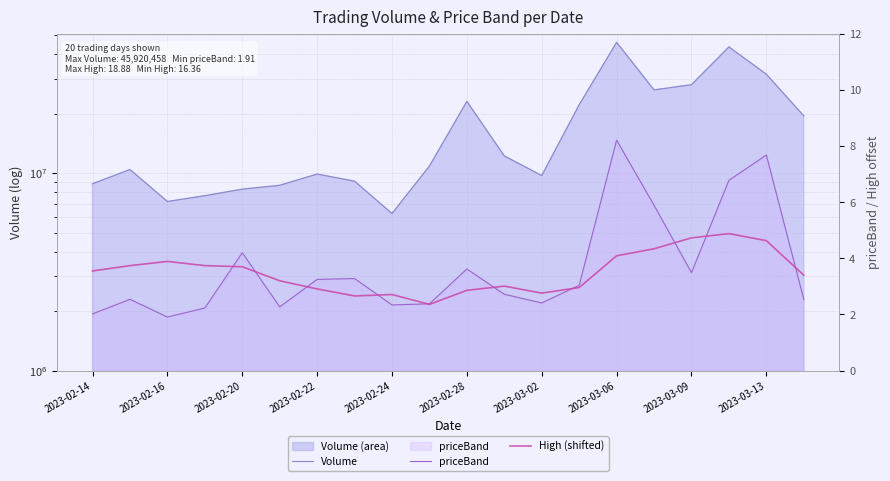

What is the difference between the maximum and minimum values in the Volume series?

39677320.0